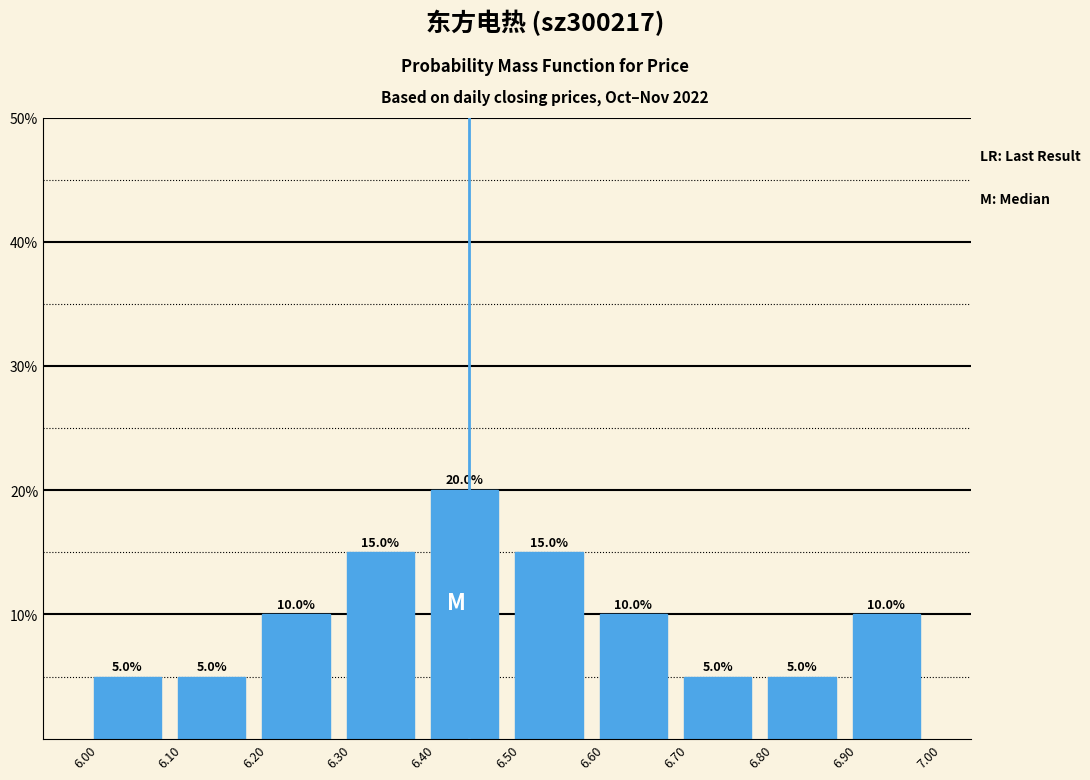

Which range on the x-axis has the tallest bar?

6.40 to 6.50